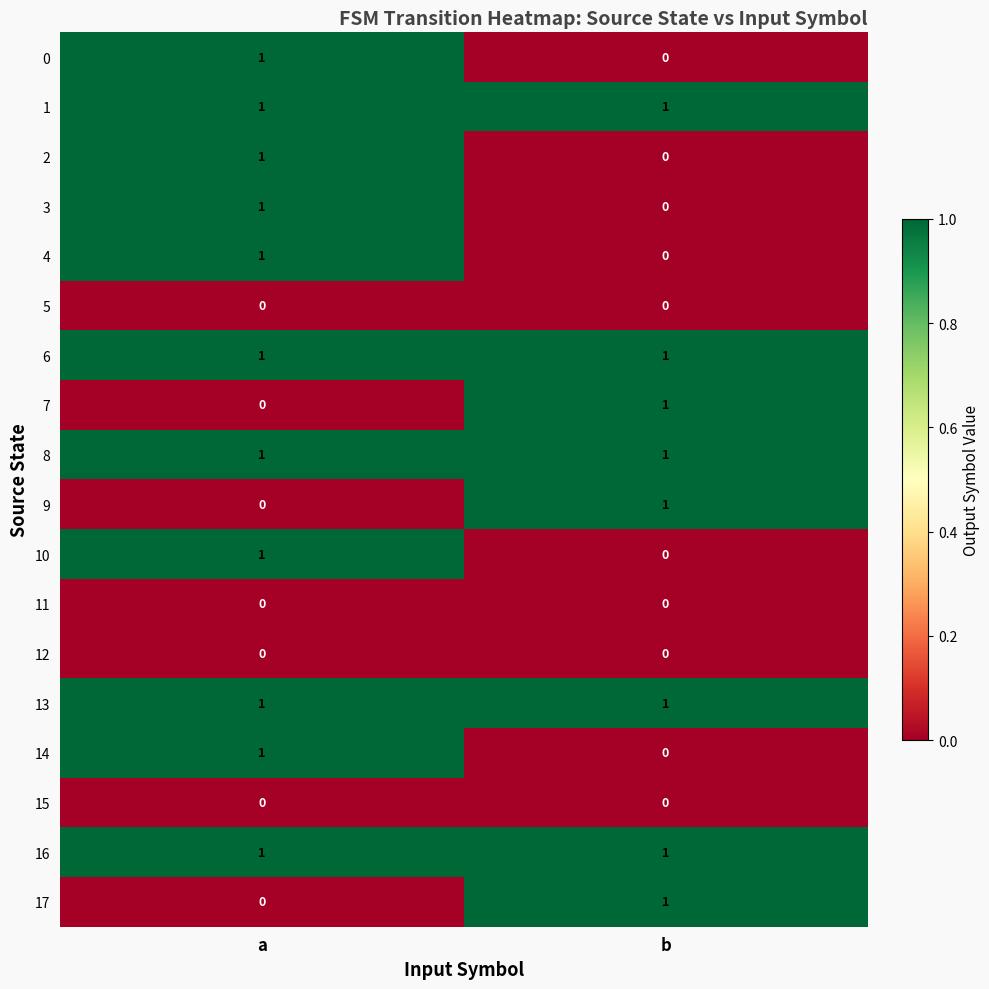

The value of 0 at a is 1. True or false?

True